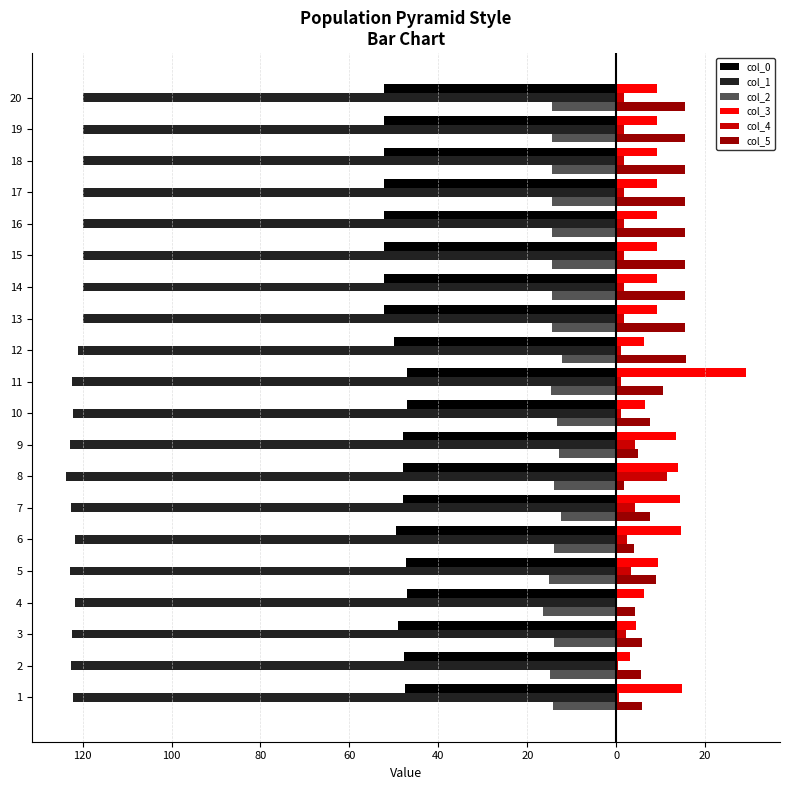

What are all the series names shown in the legend?

col_0, col_1, col_2, col_3, col_4, col_5